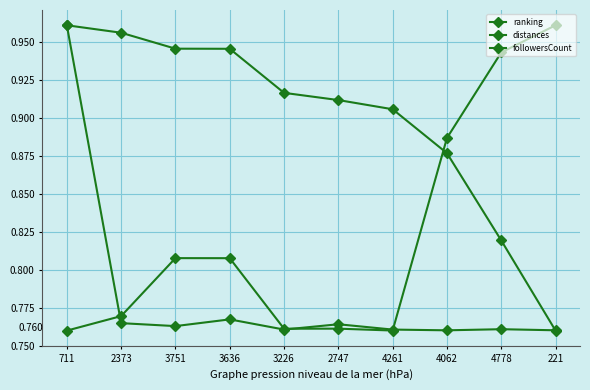

How many categories are shown in the chart?

10